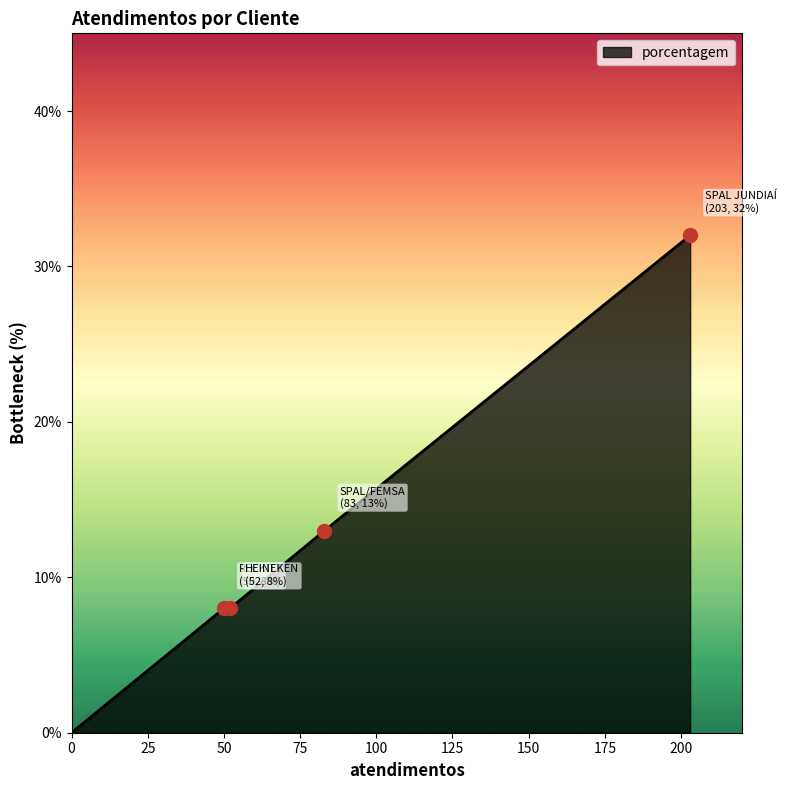

True or false: there are more than 2 points higher than both neighbors.

False